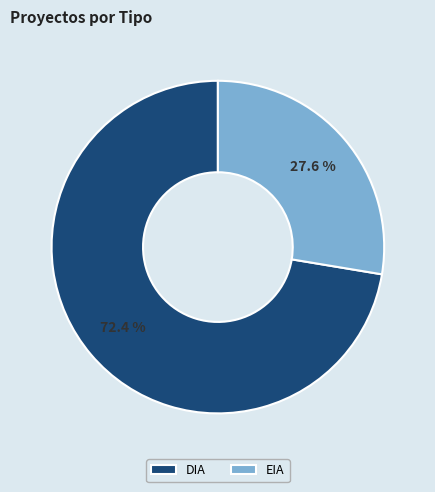

Rank the categories by value from lowest to highest.

EIA, DIA